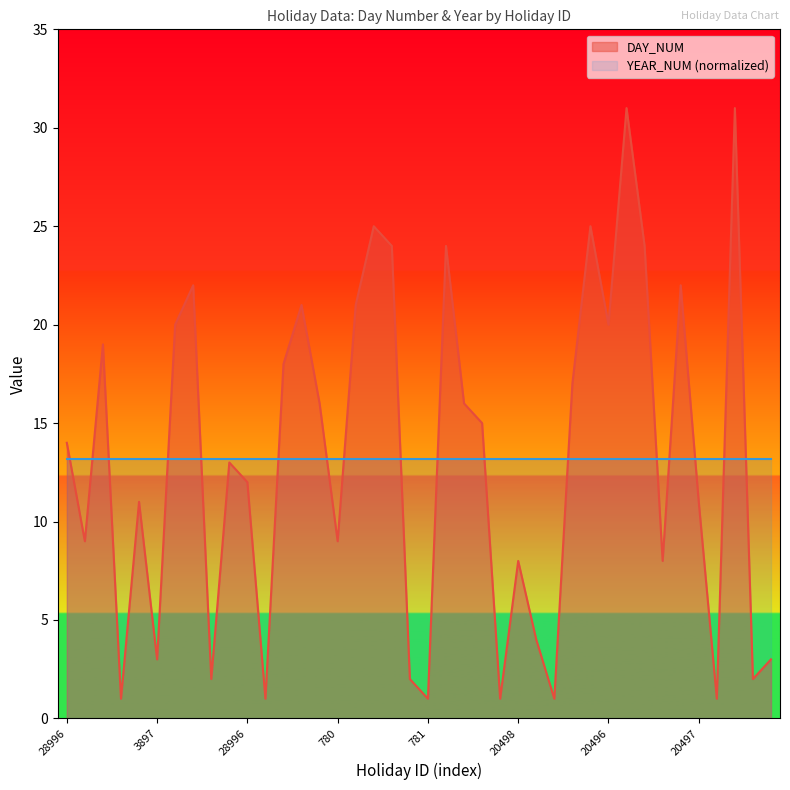

What is the change in value from 28996 to 30969?

+5